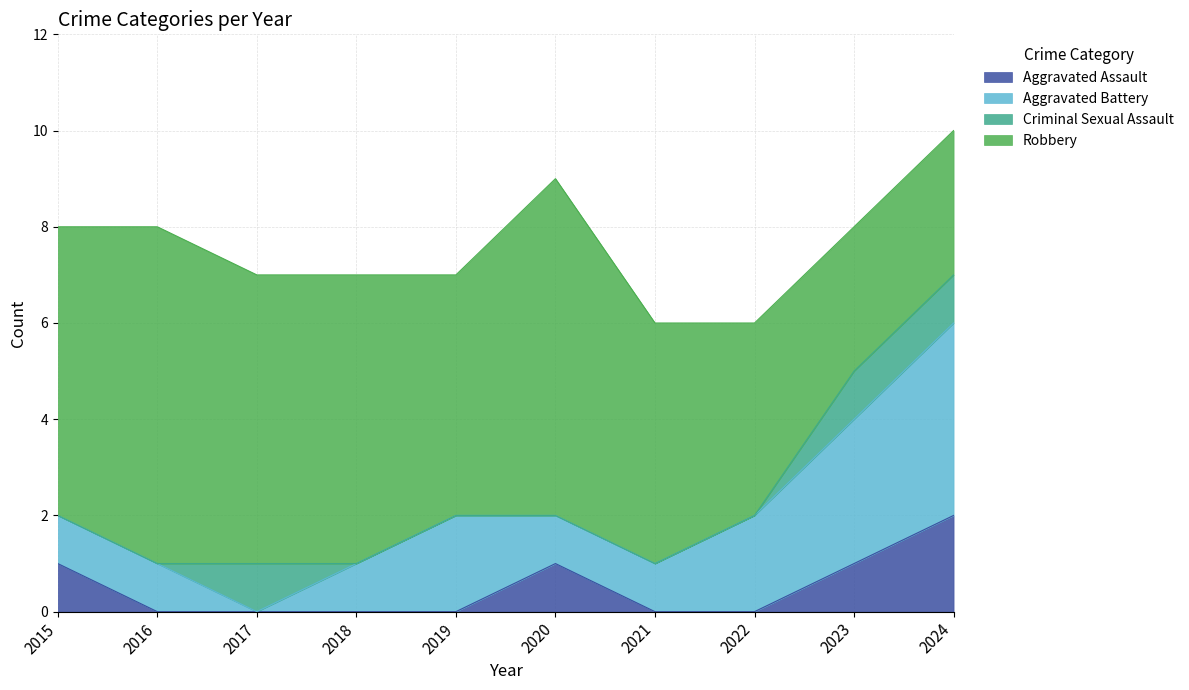

Reading left to right, extract all data points from this chart.

Aggravated Assault: 1	0	0	0	0	1	0	0	1	2
Aggravated Battery: 1	1	0	1	2	1	1	2	3	4
Criminal Sexual Assault: 0	0	1	0	0	0	0	0	1	1
Robbery: 6	7	6	6	5	7	5	4	3	3